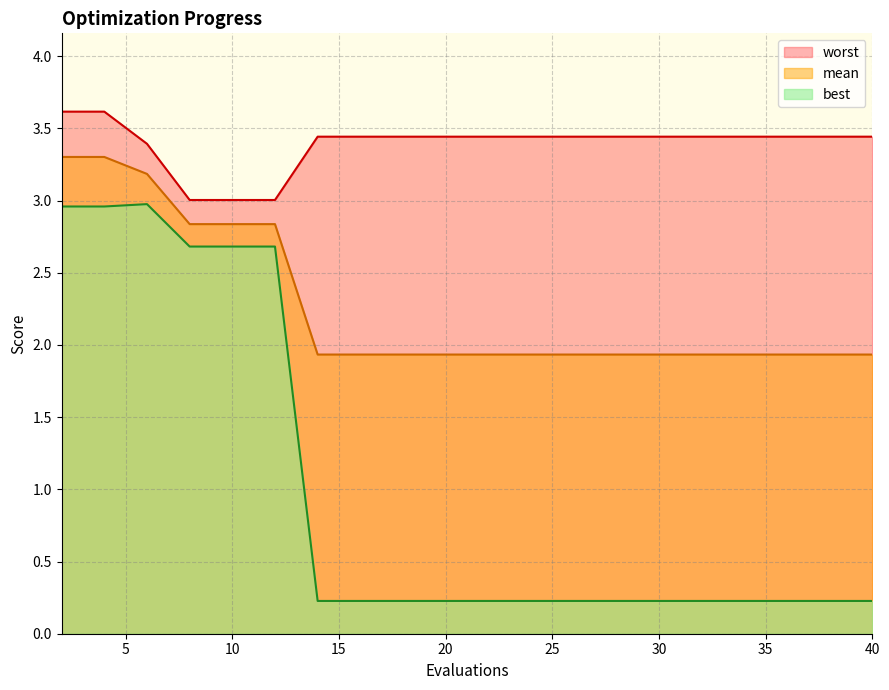

What is the difference between the maximum and minimum values in the worst series?

0.6